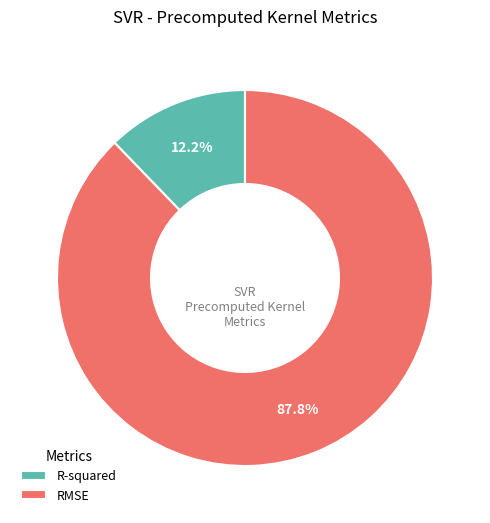

Combined, do RMSE and R-squared account for over 50%?

Yes